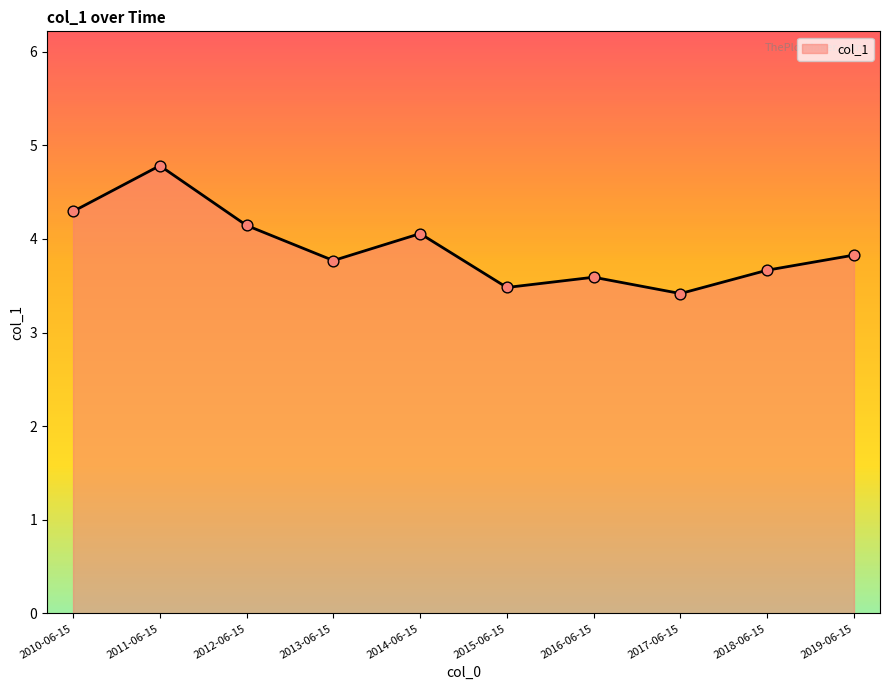

Which has a higher value, 2015-06-15 or 2013-06-15?

2013-06-15